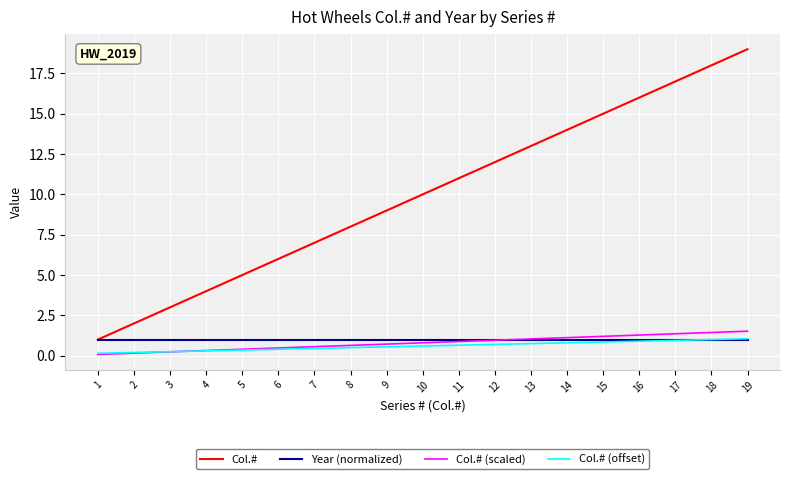

Which label corresponds to the largest value in the chart?

19